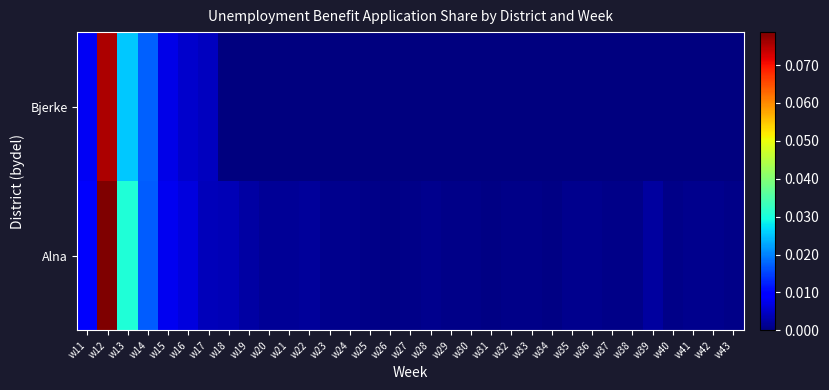

Between w39 and w41, which series saw the biggest shift?

Alna